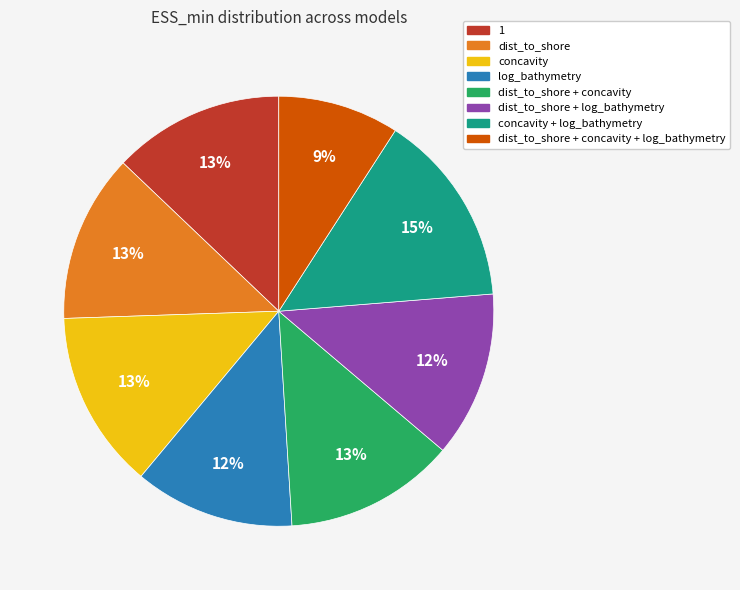

How many slices are in this pie chart?

8